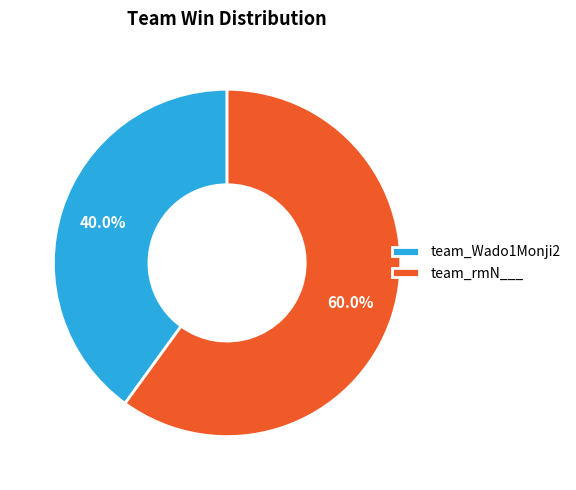

Is it true that team_rmN___ is 67% of the pie?

False